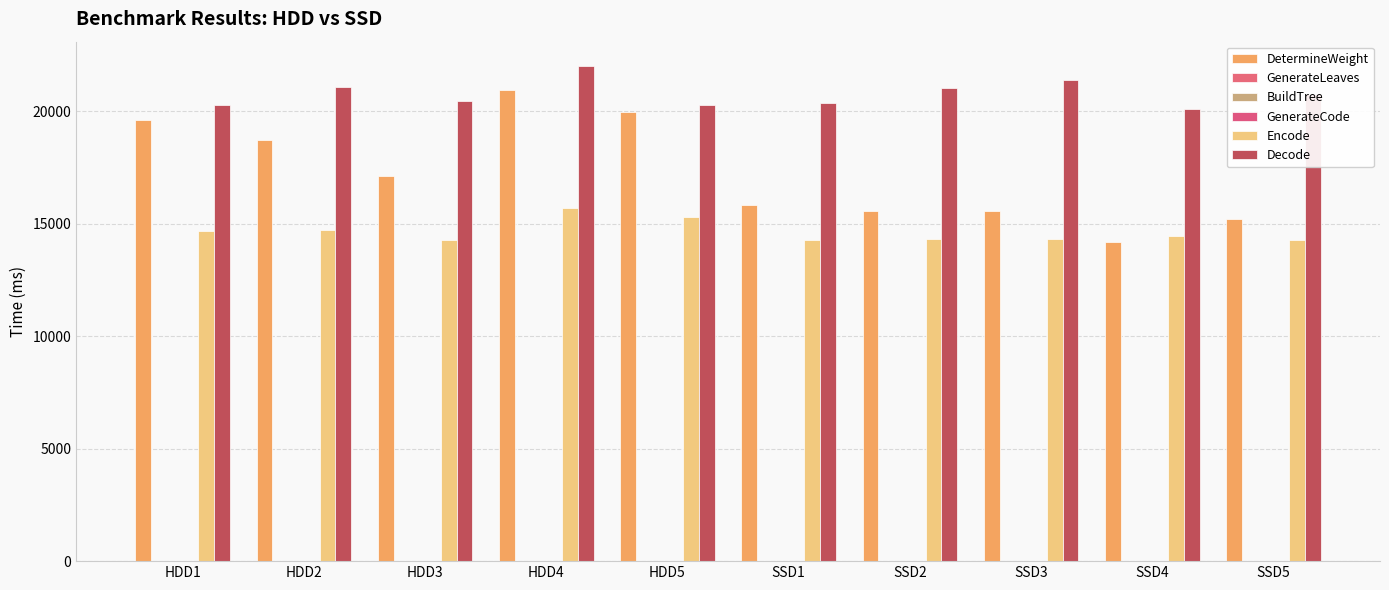

List the labels in order of Decode value, largest first.

HDD4, SSD3, HDD2, SSD2, SSD5, HDD3, SSD1, HDD1, HDD5, SSD4